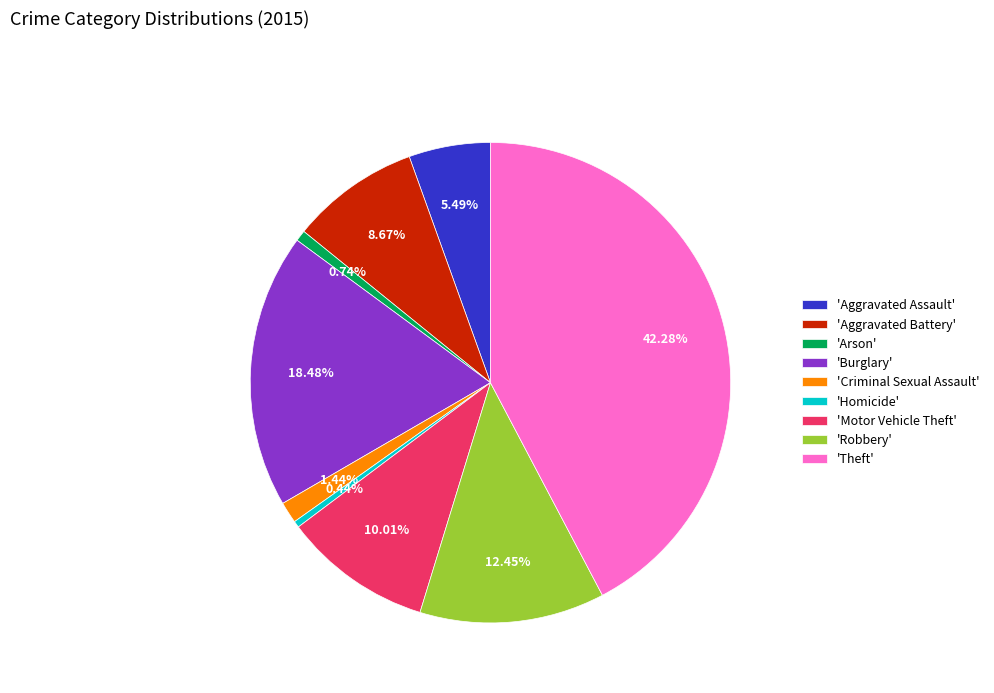

Is the sum of 'Burglary' and 'Homicide' greater than half?

No